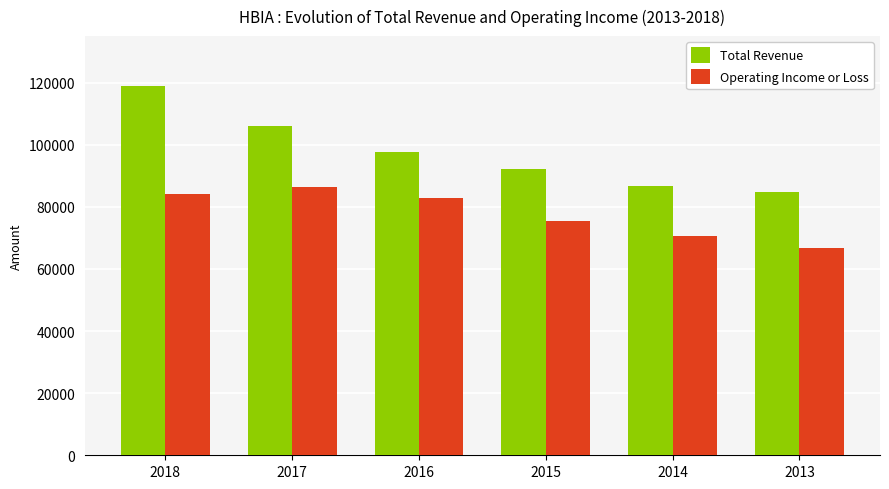

List the labels in order of Total Revenue value, smallest first.

2013, 2014, 2015, 2016, 2017, 2018